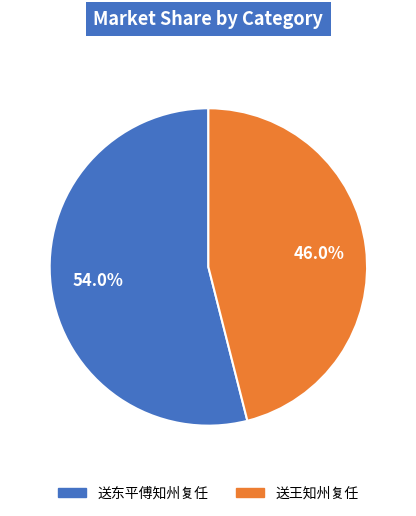

Does any single category account for the majority?

Yes